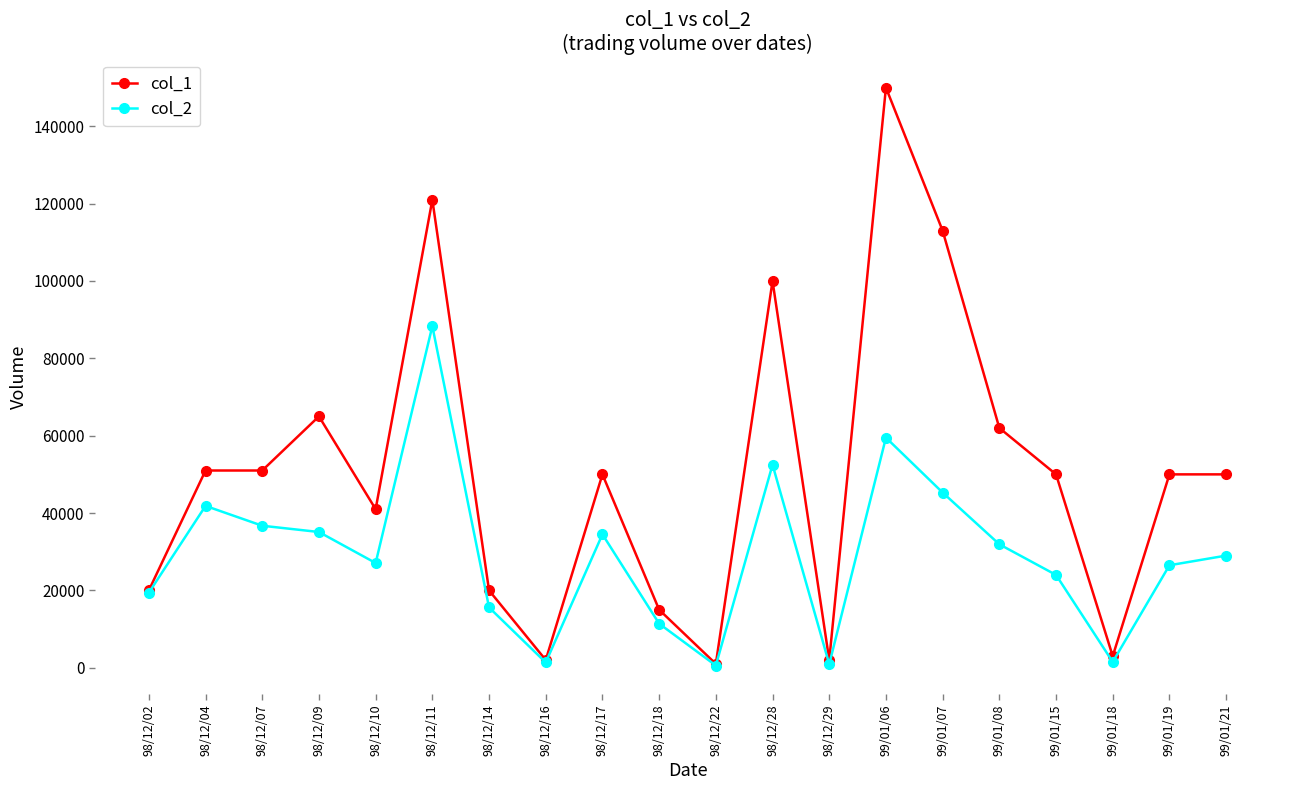

True or false: col_1 has more than 0 points higher than both neighbors.

True